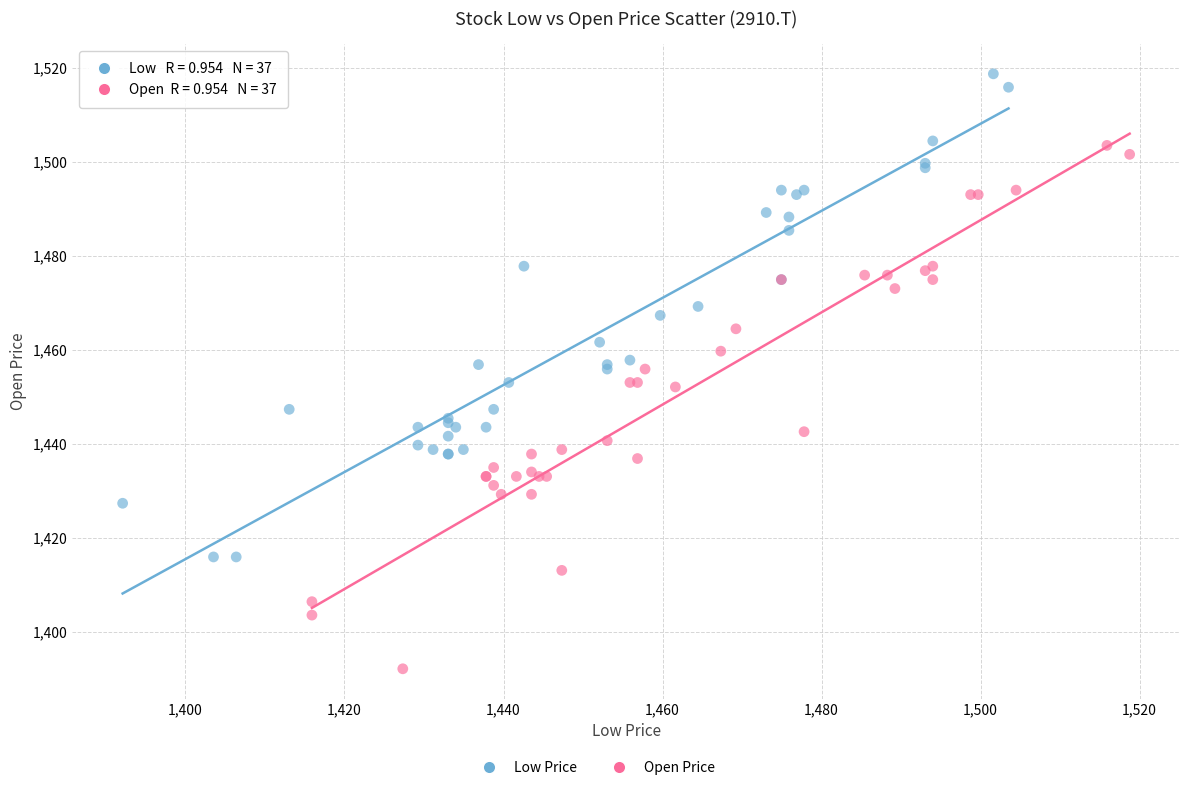

Which series contains the highest Y value?

Low Price